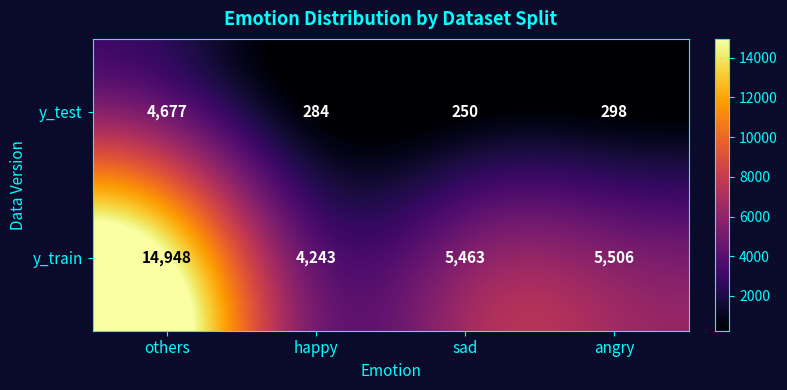

Rank the series by their average value, from highest to lowest.

y_train, y_test